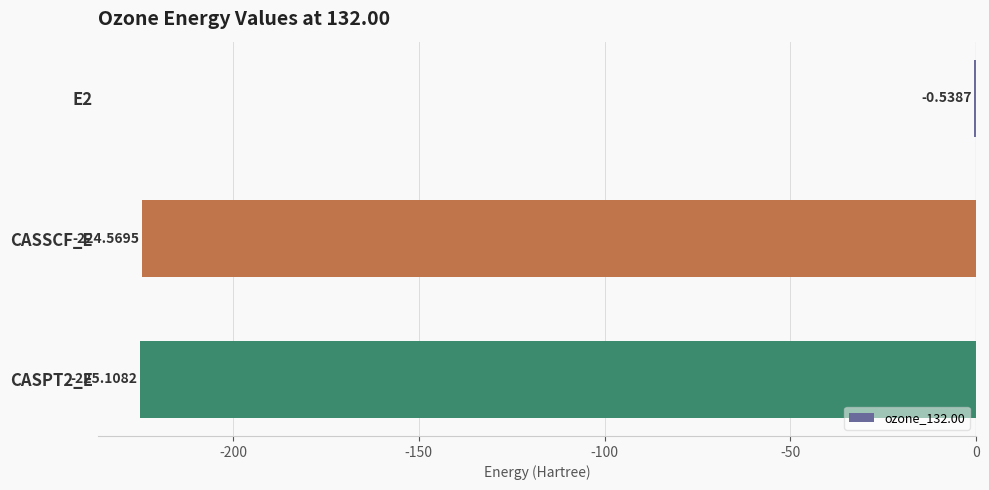

At which category does the chart reach its peak across all series?

E2